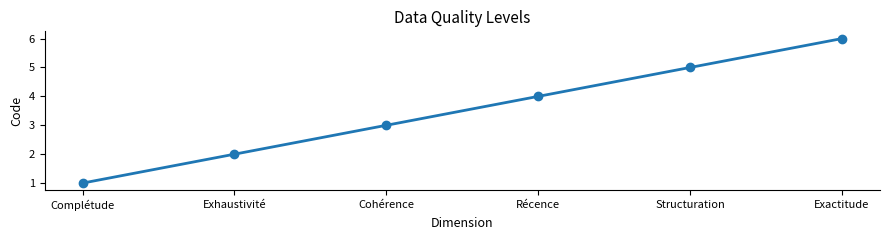

What is the change in value from Cohérence to Récence?

+1